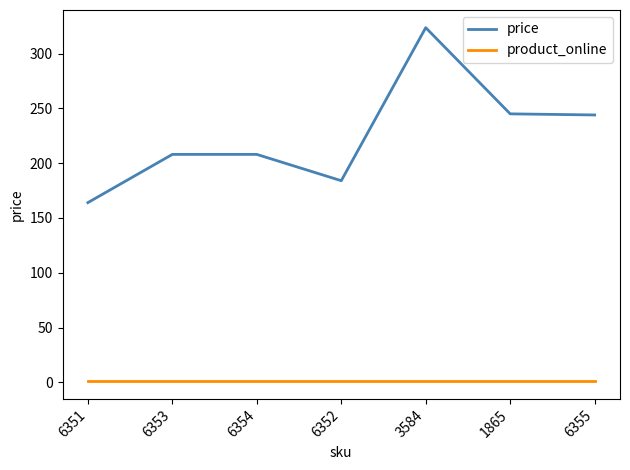

Is the value of product_online at 1865 greater than the value of price at 3584?

No